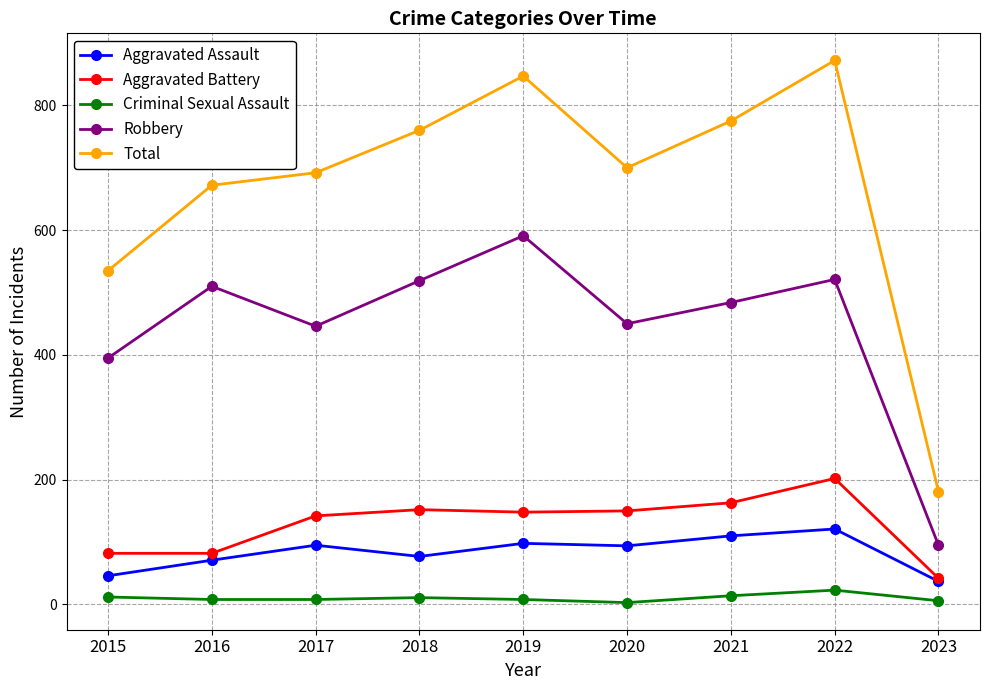

True or false: Robbery has more than 2 points higher than both neighbors.

True